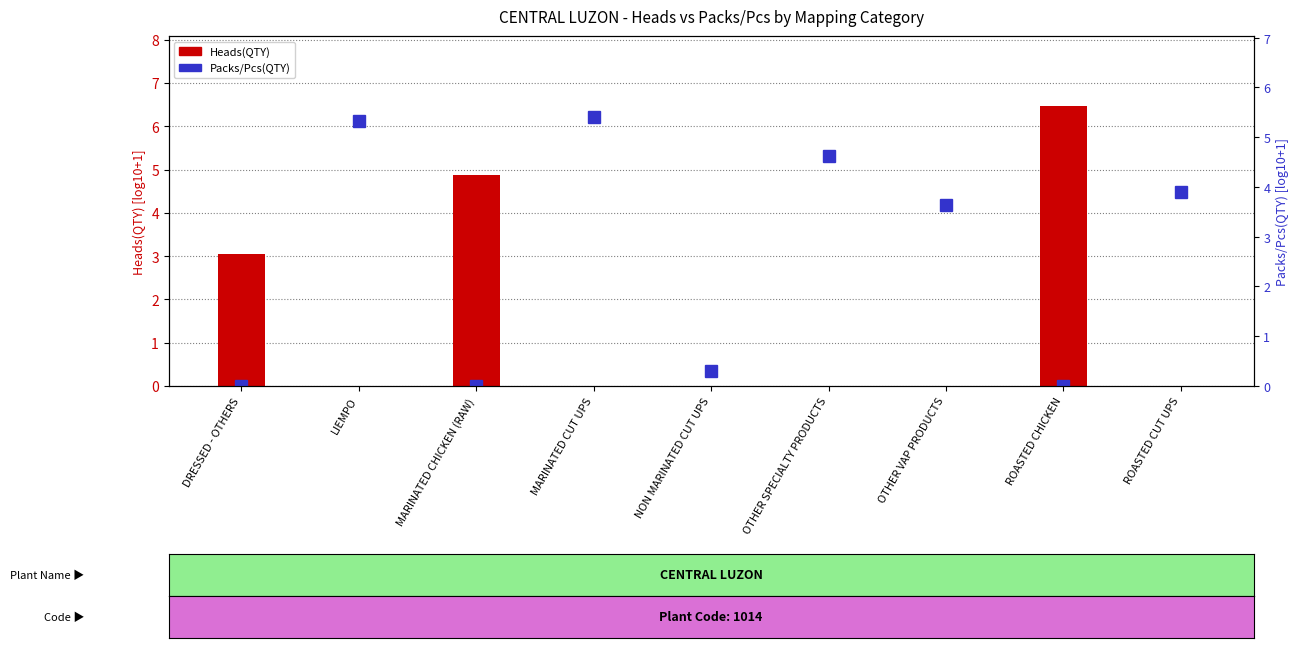

The Heads(QTY) series shows 3.0 at DRESSED - OTHERS. True or false?

True